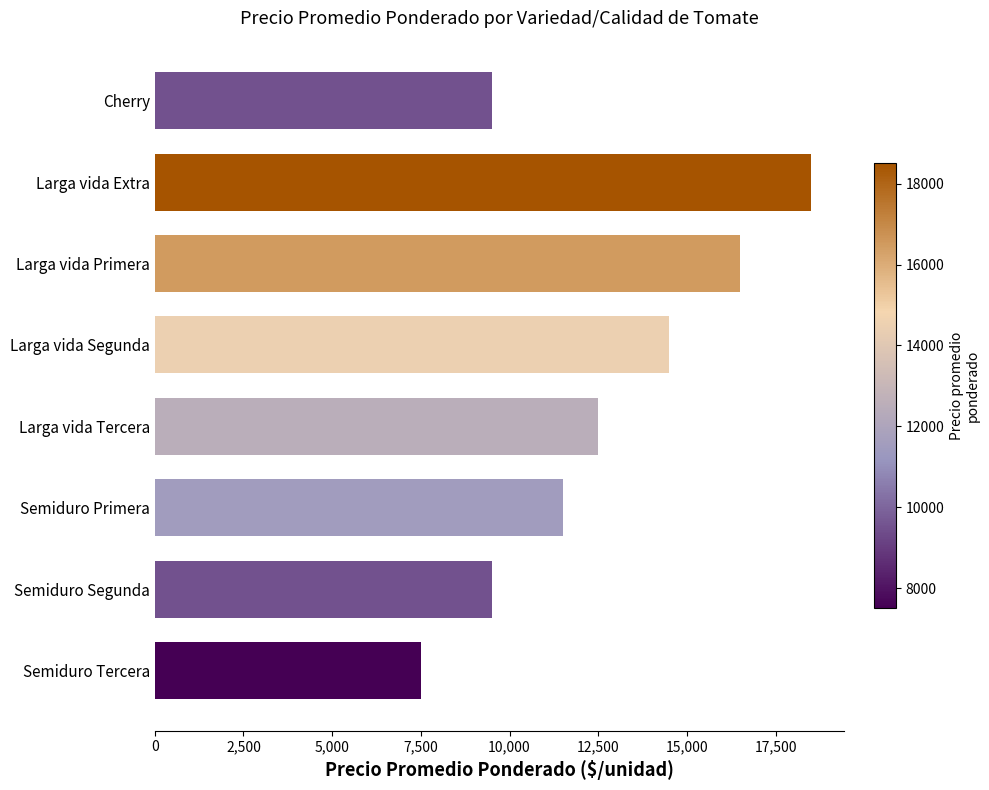

What is the change in value from Semiduro Primera to Semiduro Segunda?

-2006